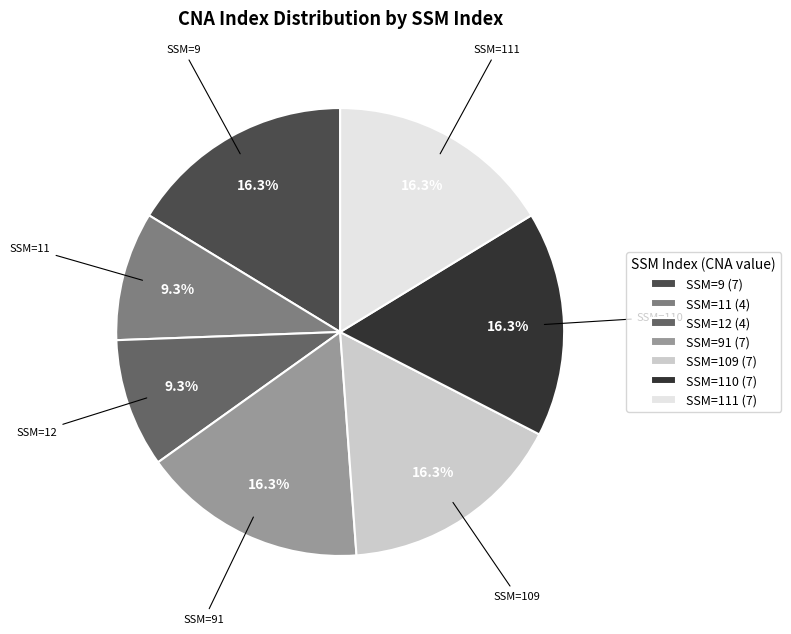

Which has a higher value, SSM=111 (7) or SSM=11 (4)?

SSM=111 (7)